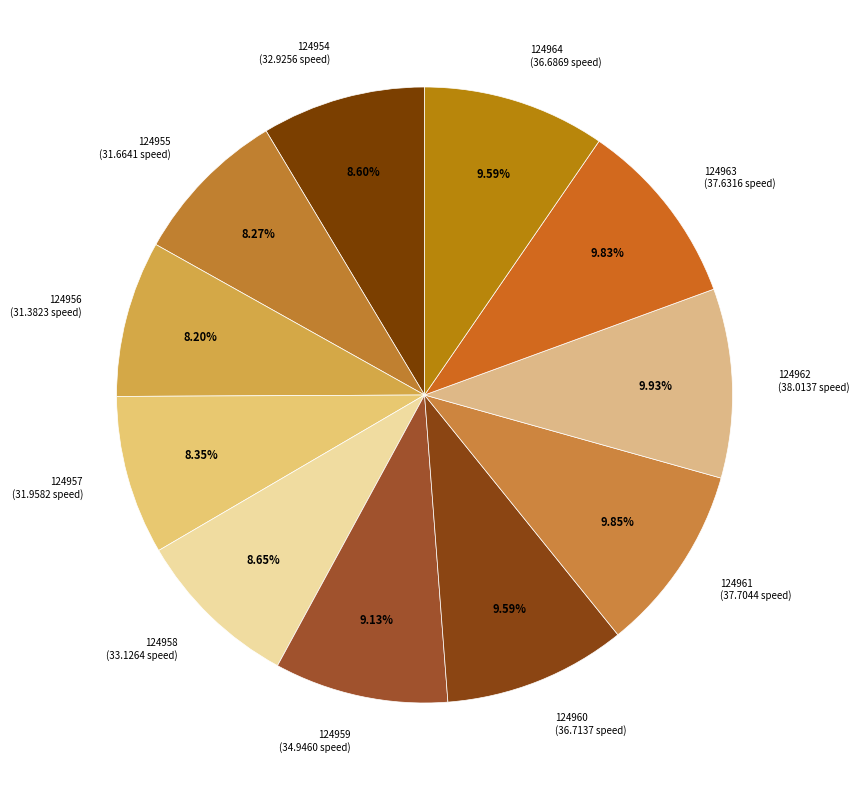

How much of the chart is everything except 124956?

91.8%